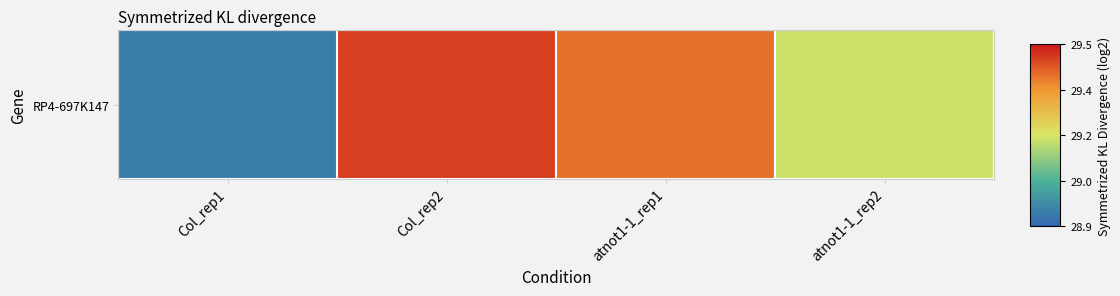

Rank the categories by value from lowest to highest.

Col_rep1, atnot1-1_rep2, atnot1-1_rep1, Col_rep2